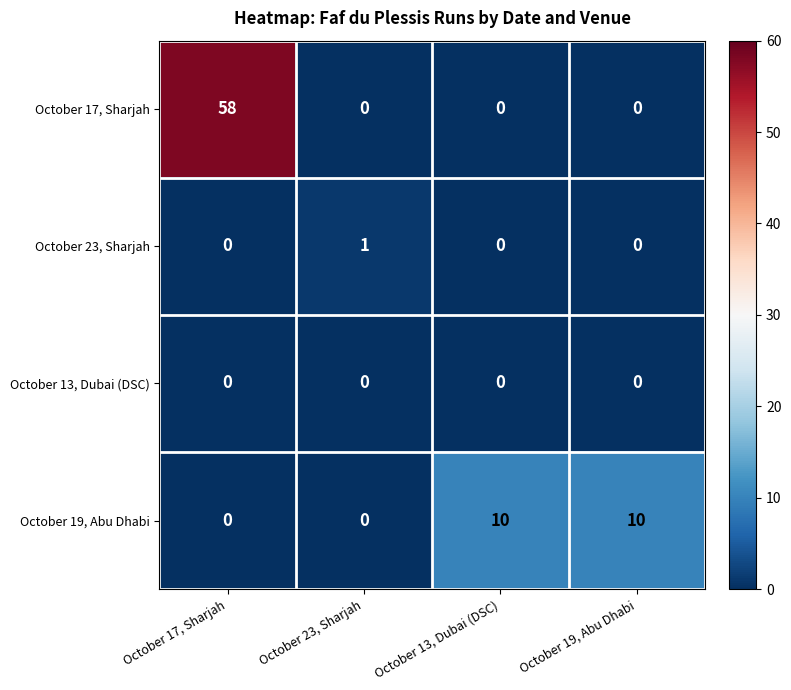

List the series in order of their peak value, lowest first.

October 13, Dubai (DSC), October 23, Sharjah, October 19, Abu Dhabi, October 17, Sharjah